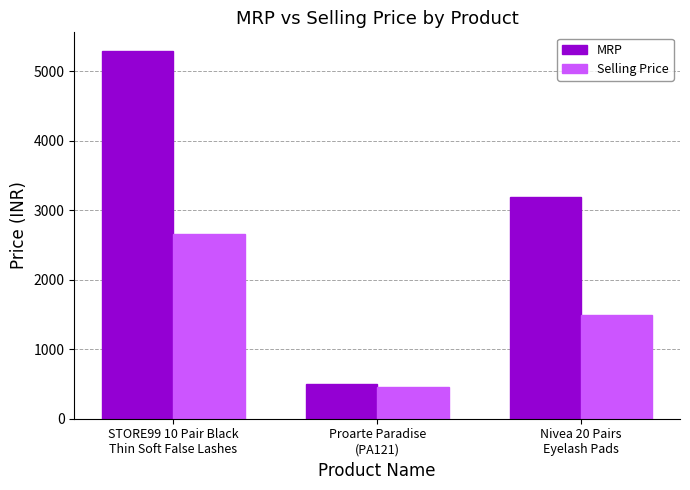

Which label corresponds to the largest value in the chart?

STORE99 10 Pair Black
Thin Soft False Lashes